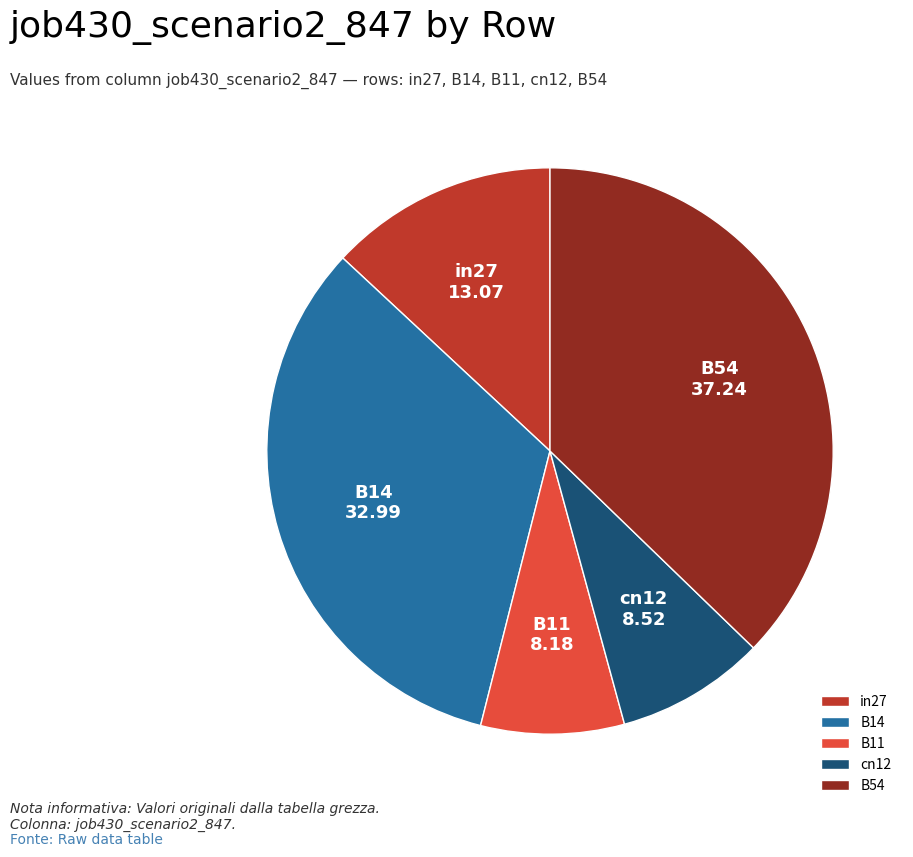

What is the largest slice in the pie chart?

B54